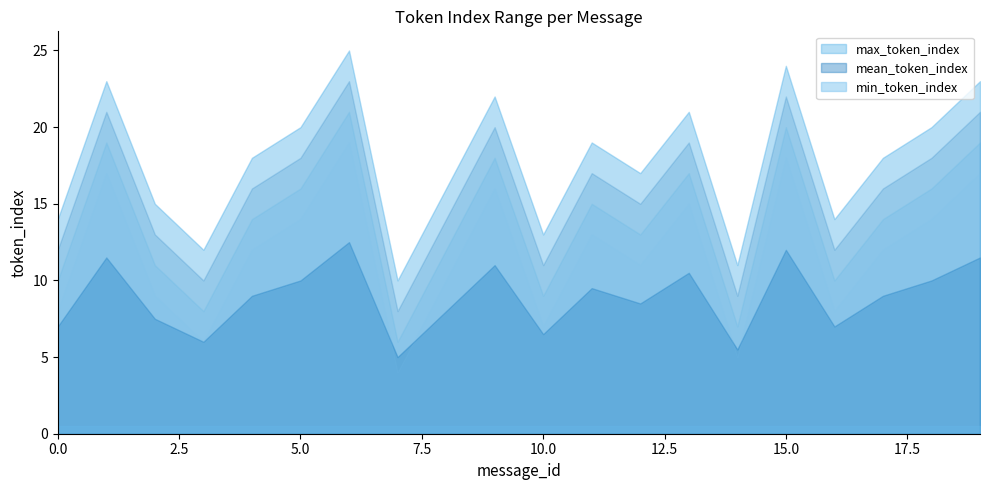

Which series has the largest range (max minus min)?

max_token_index